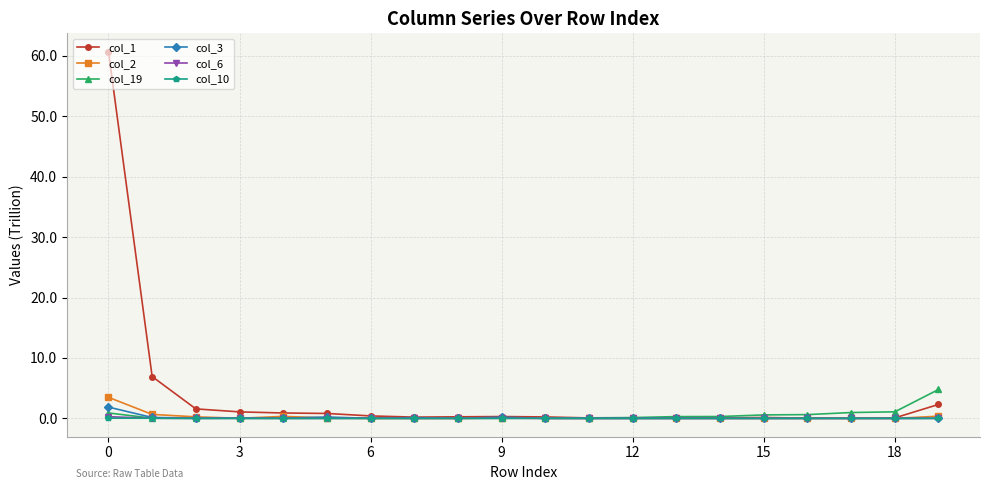

What is the greatest value displayed?

60.7